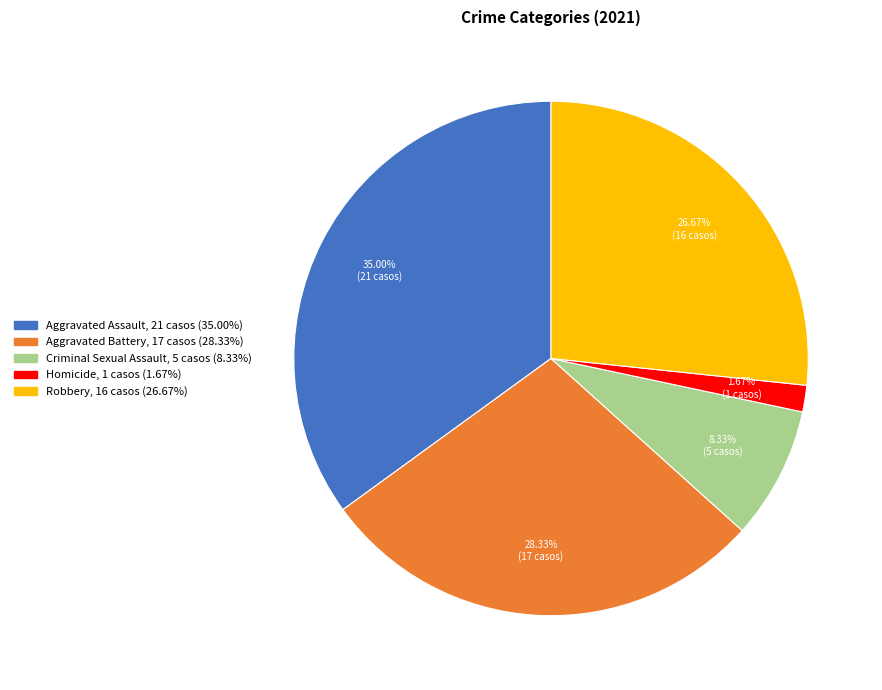

What is the ratio of the value at Criminal Sexual Assault to the value at Homicide?

5.0